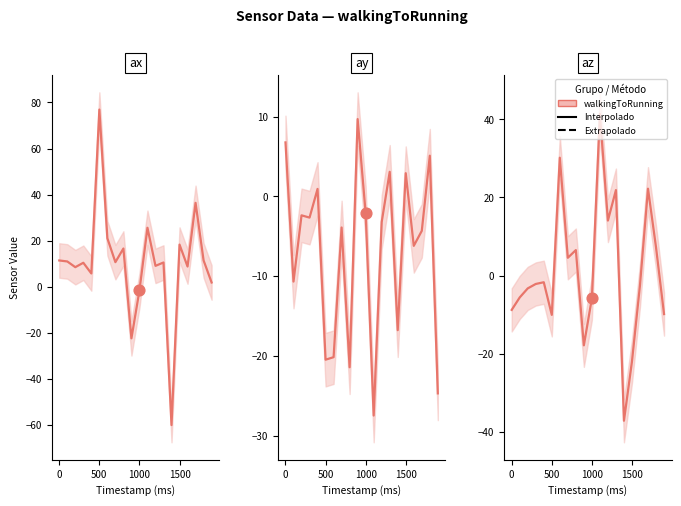

Which series reaches the minimum Y coordinate?

ax